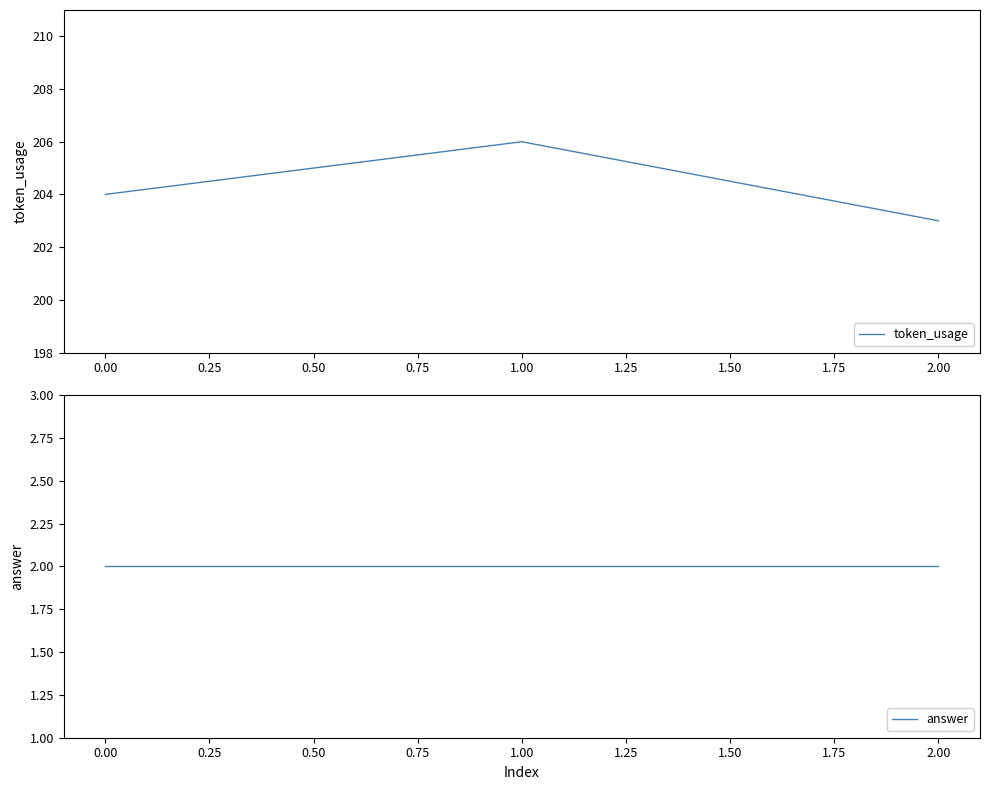

List the labels in order of token_usage value, smallest first.

2.00, 0.00, 1.00